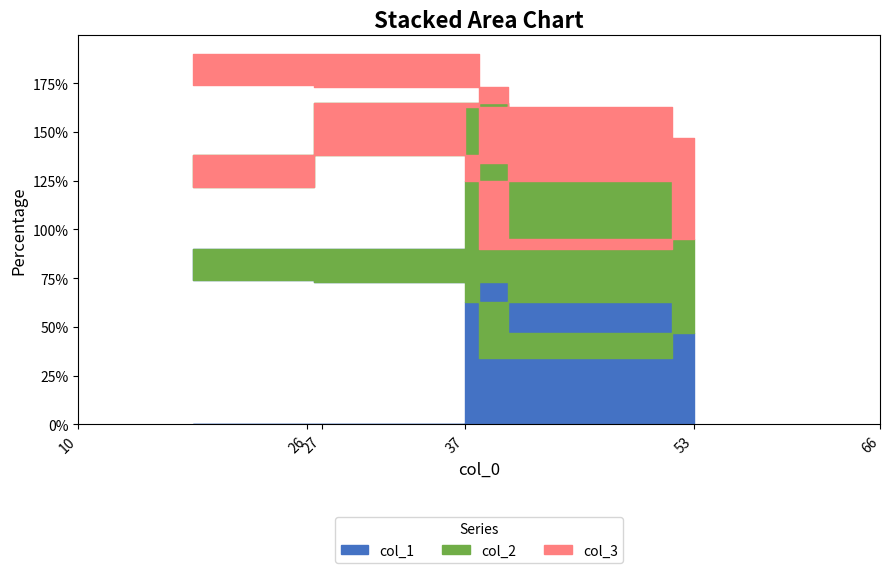

Where is the first local minimum for col_3?

27